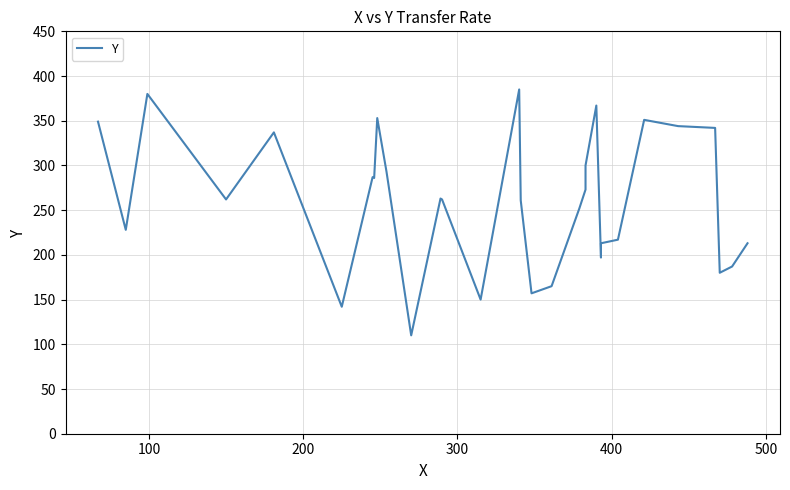

What is the difference between the maximum and minimum values?

275